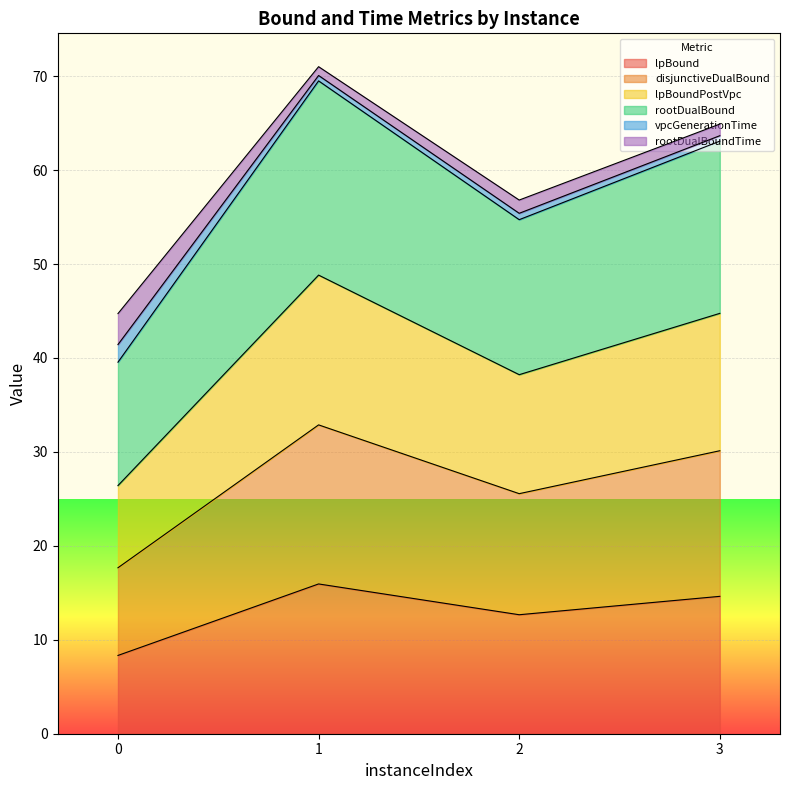

How many lines are shown in the chart?

6